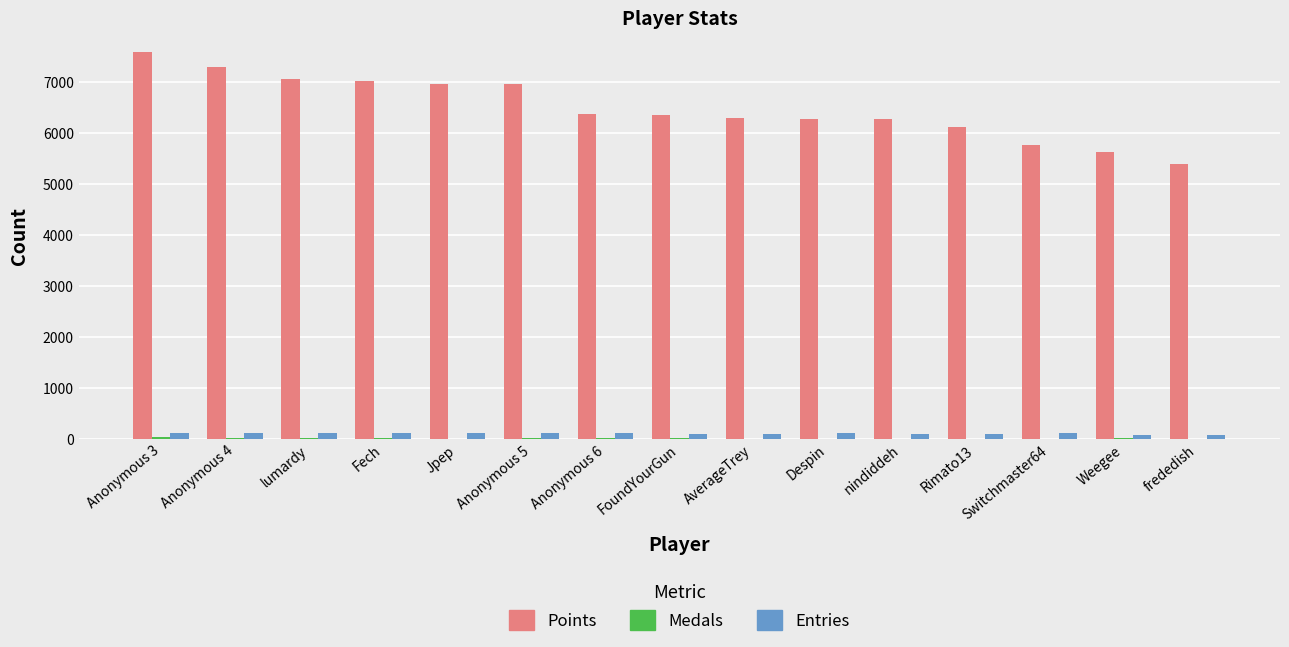

Which series has the largest total across all categories?

Points